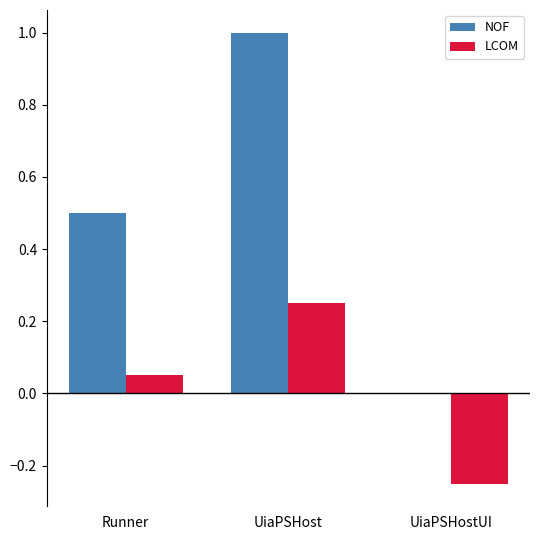

Count the number of categories in the chart.

3